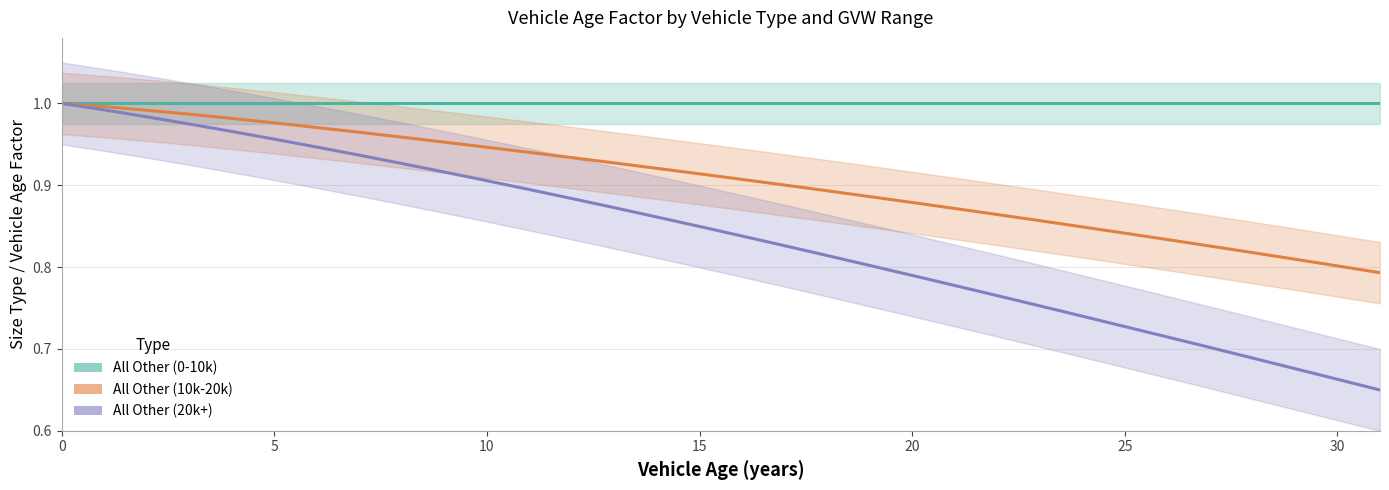

True or false: All Other (10k-20k) and All Other (20k+) cross at least once.

False